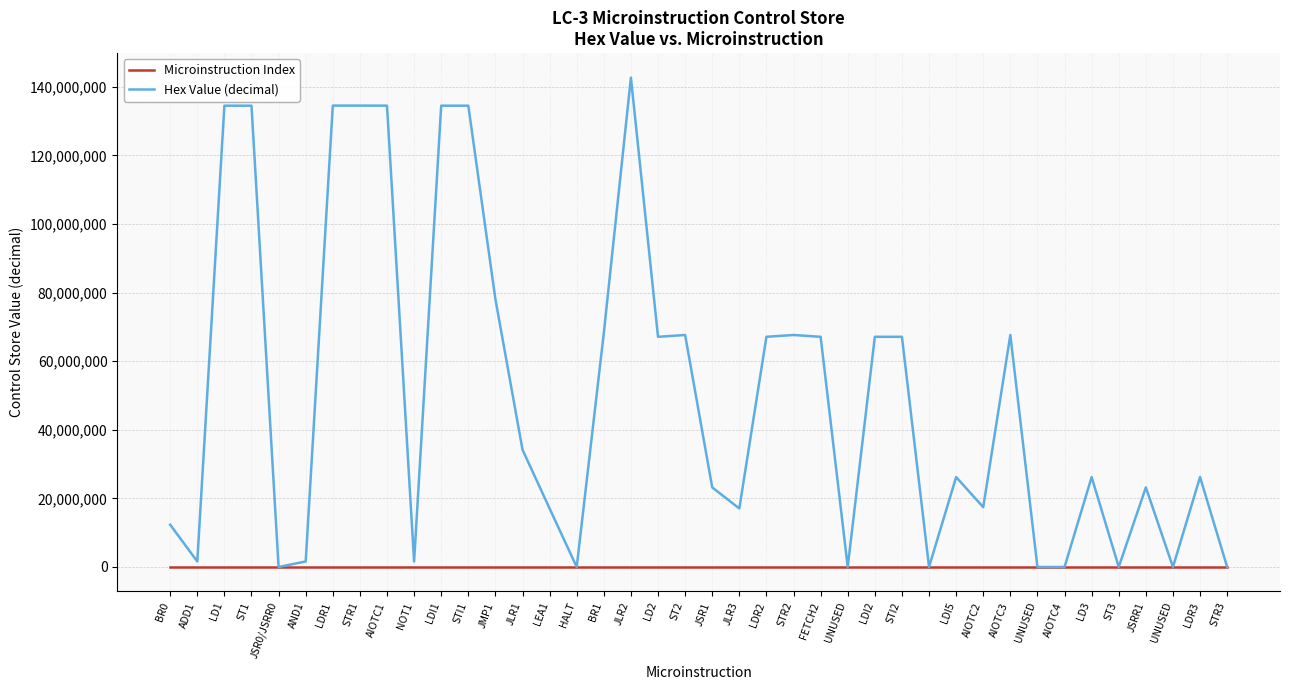

List the series in order of their peak value, lowest first.

Microinstruction Index, Hex Value (decimal)